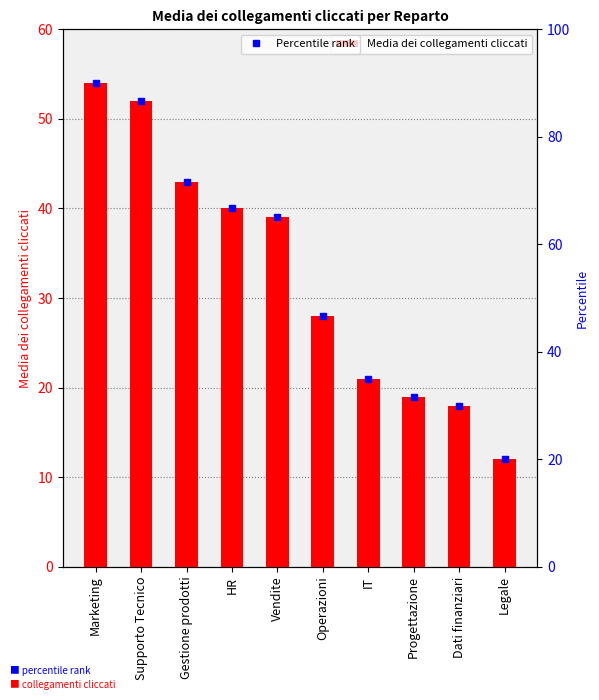

The Media dei collegamenti cliccati series shows 27 at Dati finanziari. True or false?

False